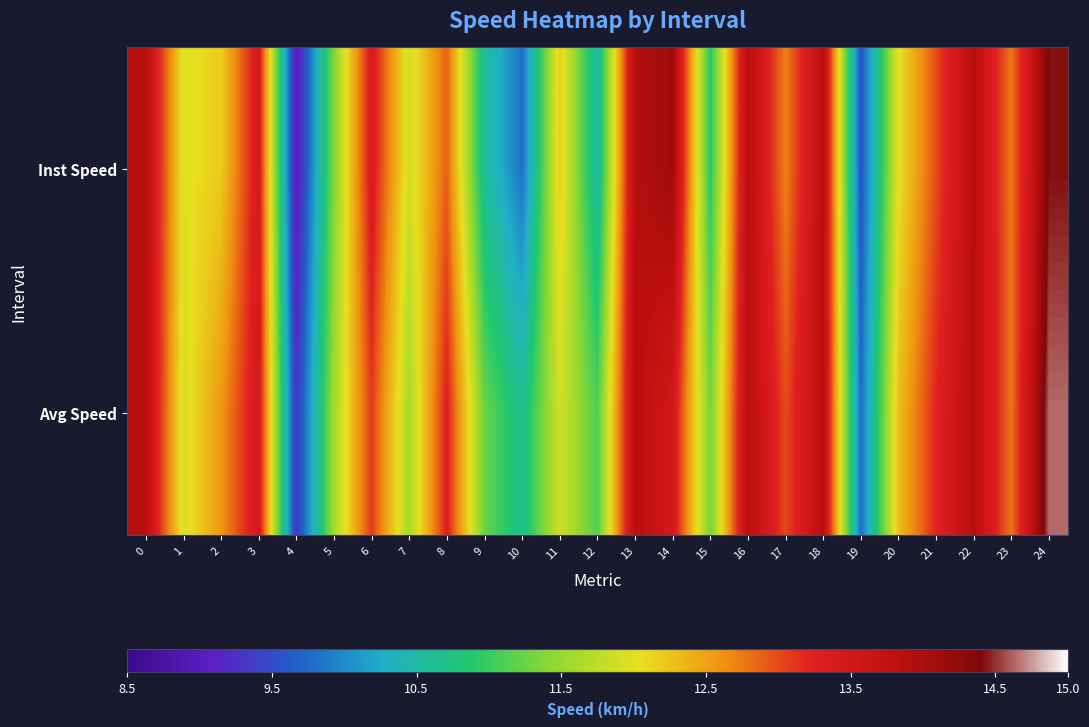

Which series has the largest range (max minus min)?

Inst Speed